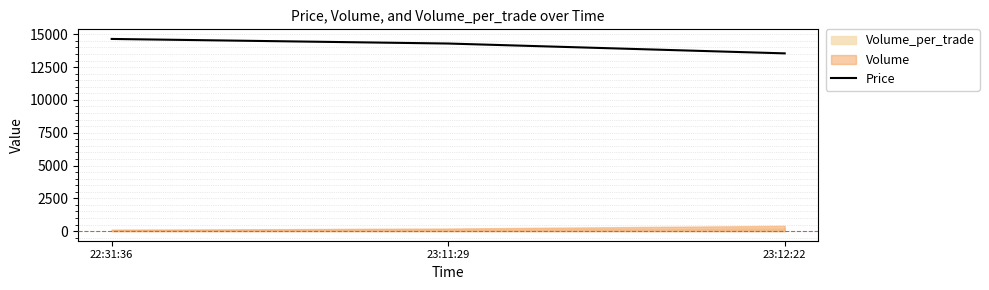

What is the label of the 1st point from the left?

22:31:36